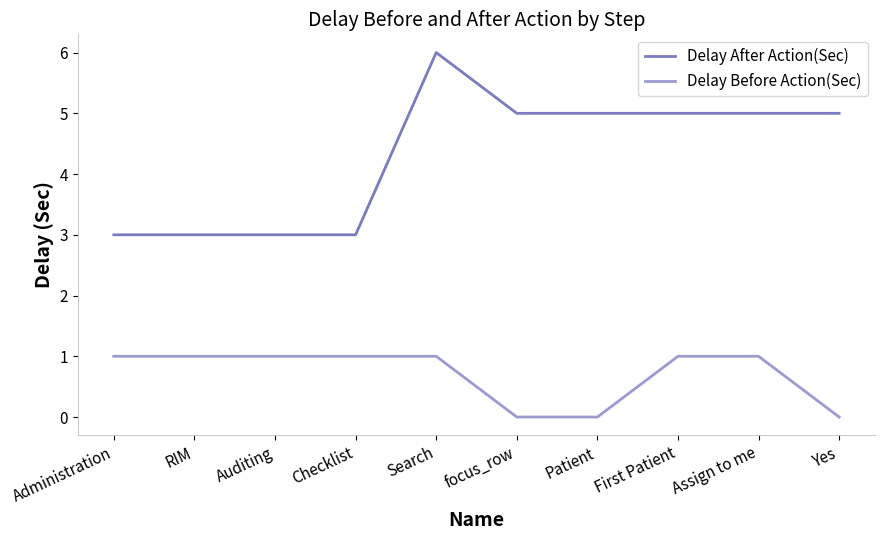

Reading right to left, transcribe all the data shown in this chart.

Delay After Action(Sec): Yes=5	Assign to me=5	First Patient=5	Patient=5	focus_row=5	Search=6	Checklist=3	Auditing=3	RIM=3	Administration=3
Delay Before Action(Sec): Yes=0	Assign to me=1	First Patient=1	Patient=0	focus_row=0	Search=1	Checklist=1	Auditing=1	RIM=1	Administration=1